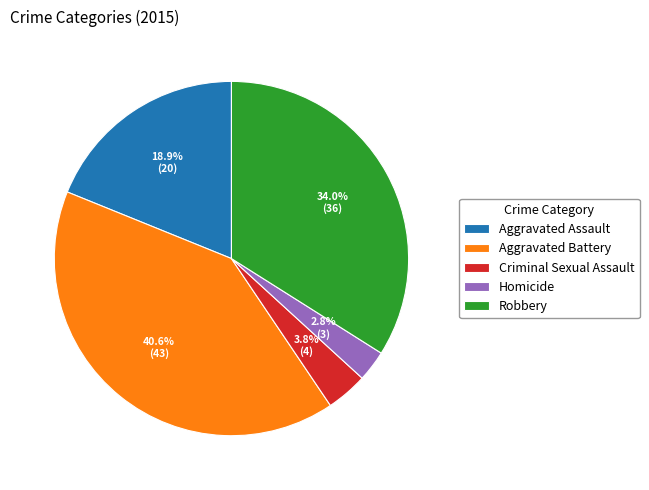

Is the sum of Aggravated Battery and Criminal Sexual Assault greater than half?

No